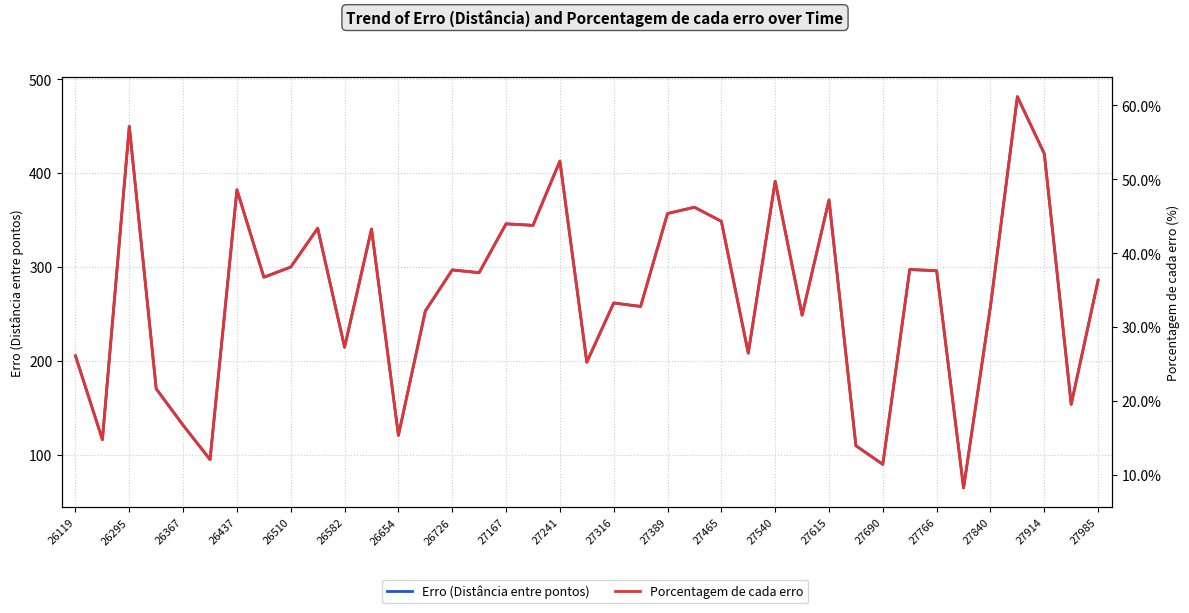

What is the average value of the Porcentagem de cada erro series?

34.5